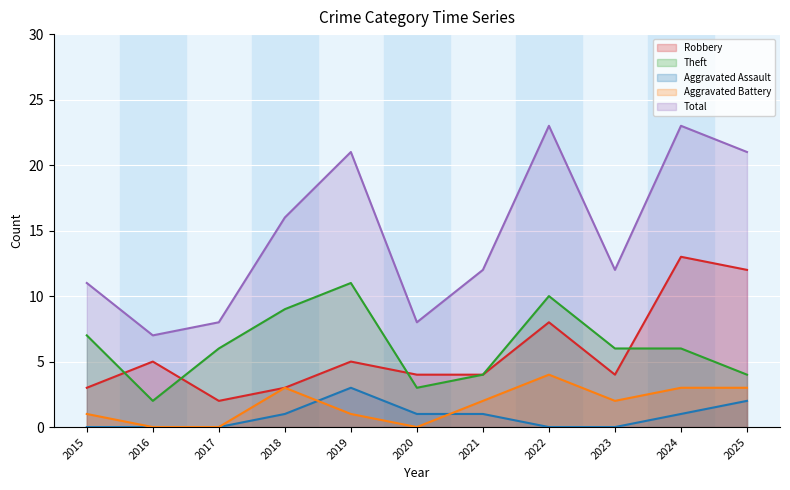

Rank the series at 2024 from highest to lowest value.

Total, Robbery, Theft, Aggravated Battery, Aggravated Assault